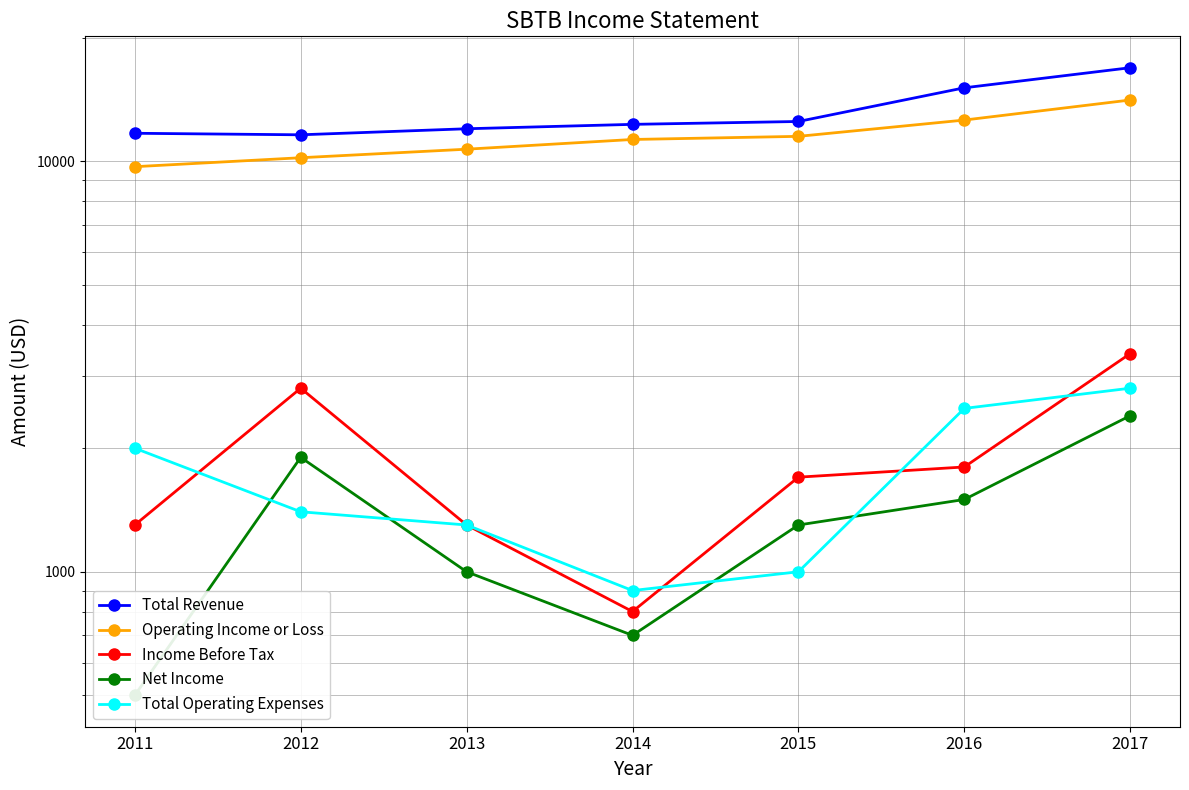

Count the number of data series in this chart.

5